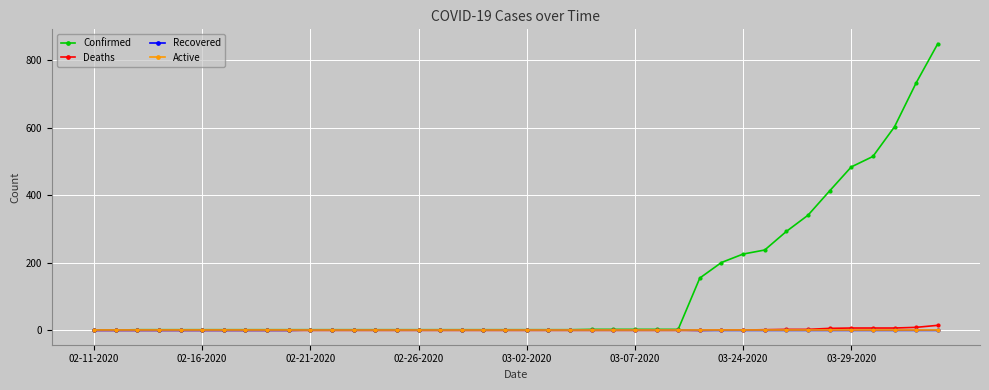

At how many categories does at least one series exceed 363?

6